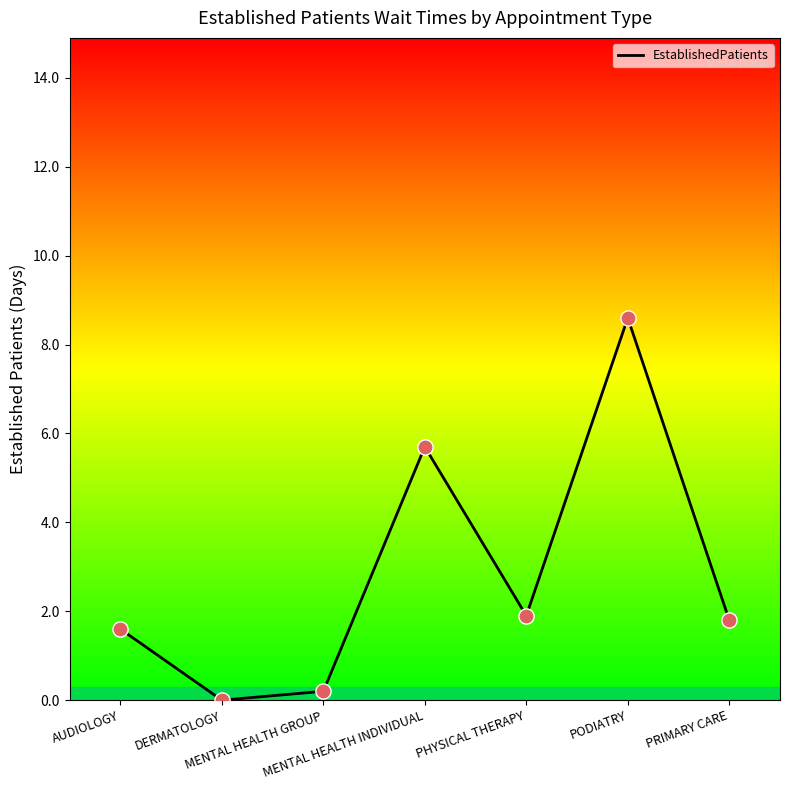

Which has a higher value, AUDIOLOGY or PRIMARY CARE?

PRIMARY CARE